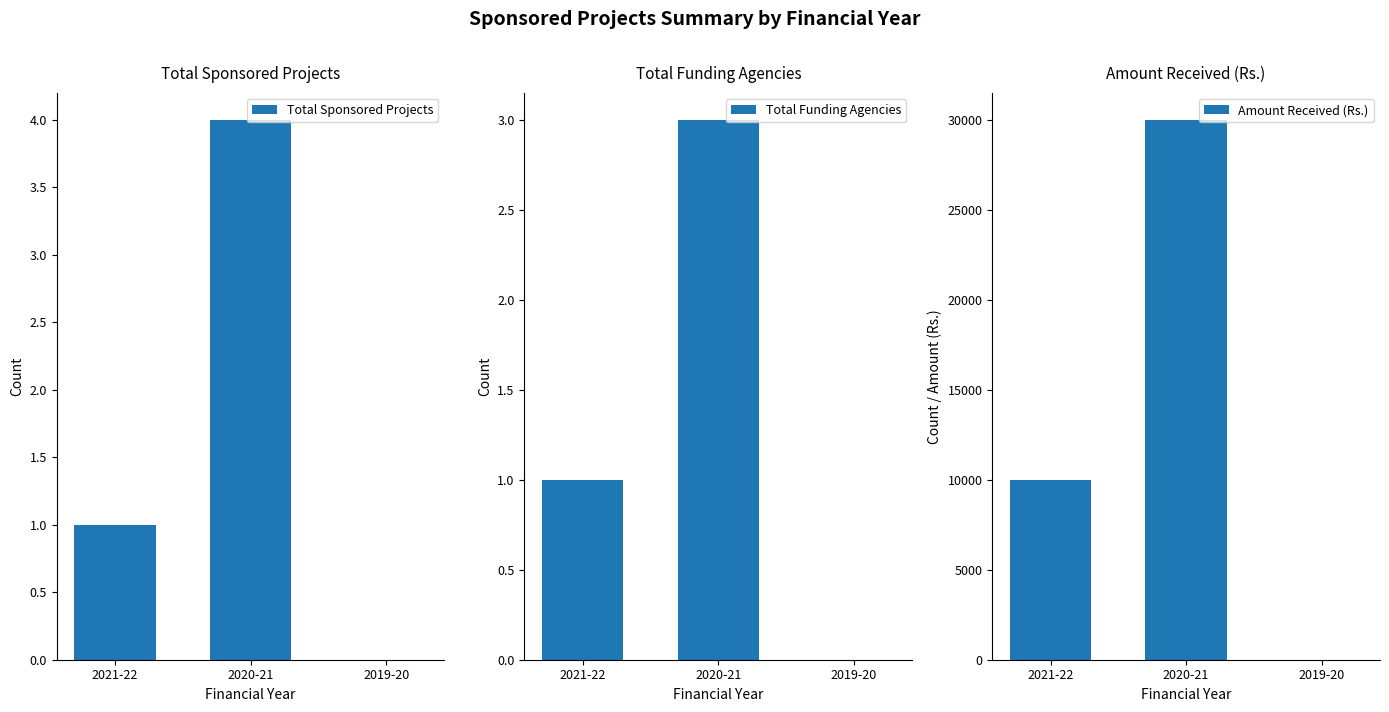

How many values in the Total Funding Agencies series exceed 1?

1